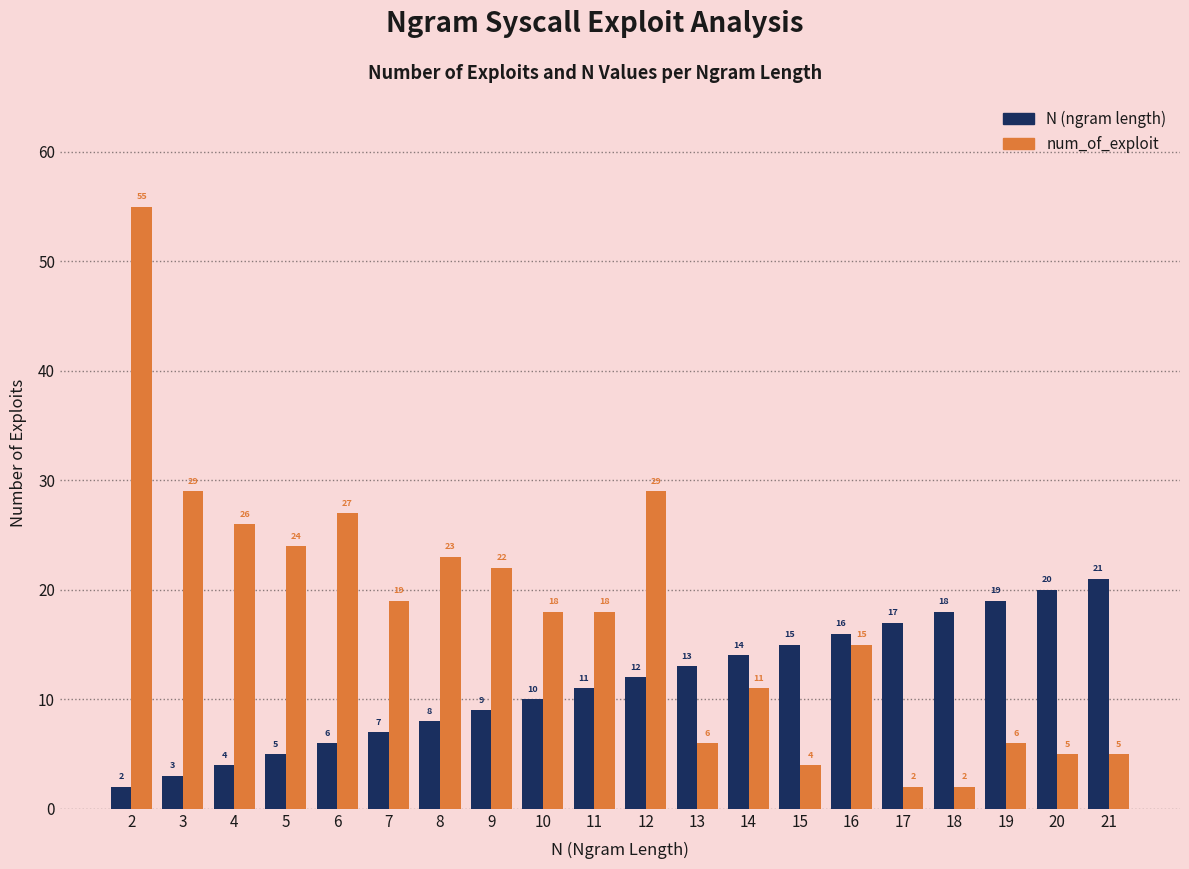

The num_of_exploit series shows 6 at 19. True or false?

True